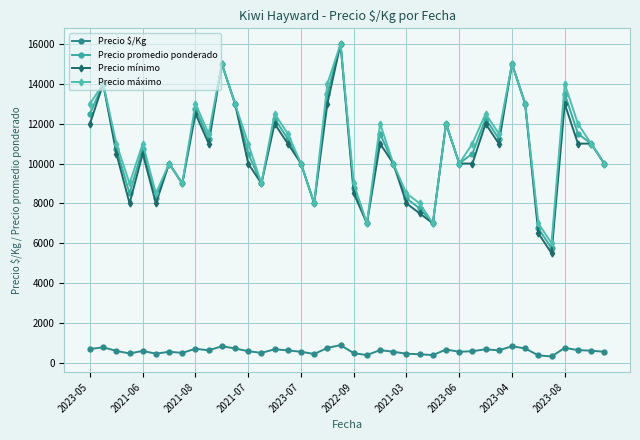

How many lines are shown in the chart?

4